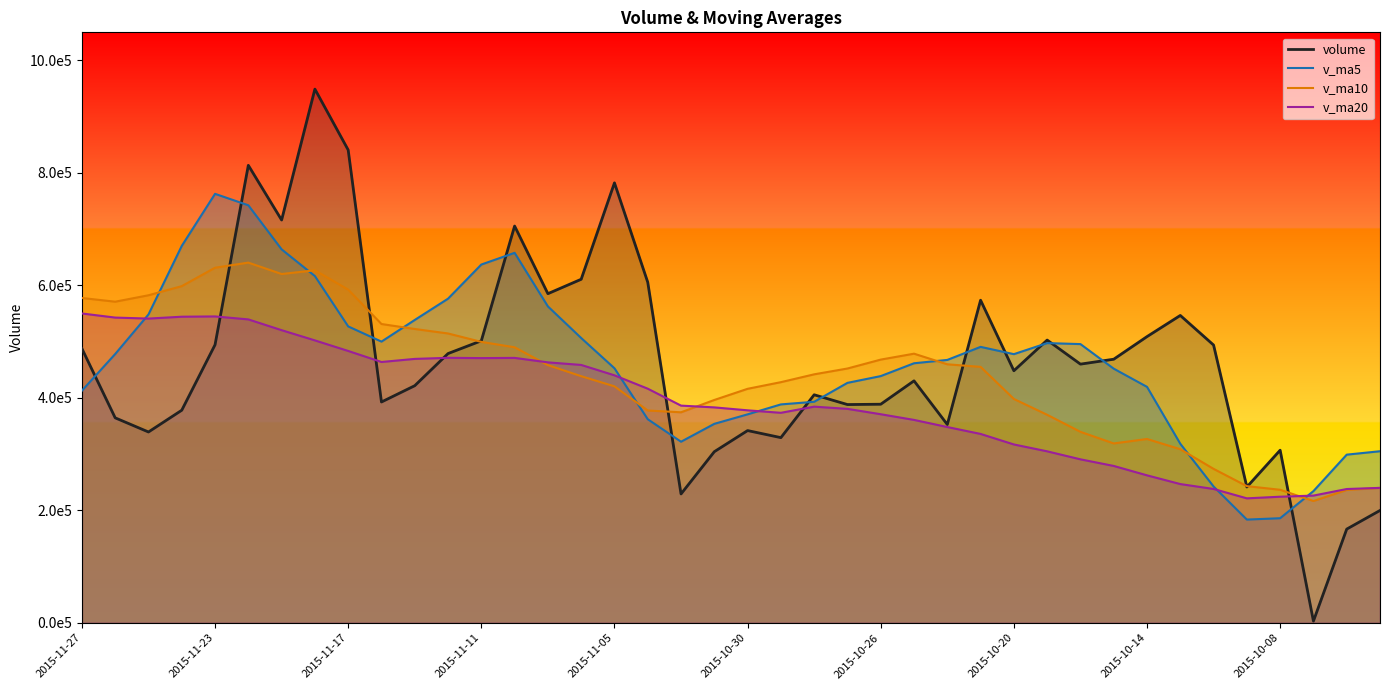

Where is v_ma5 nearest to the value 473200?

2015-10-20